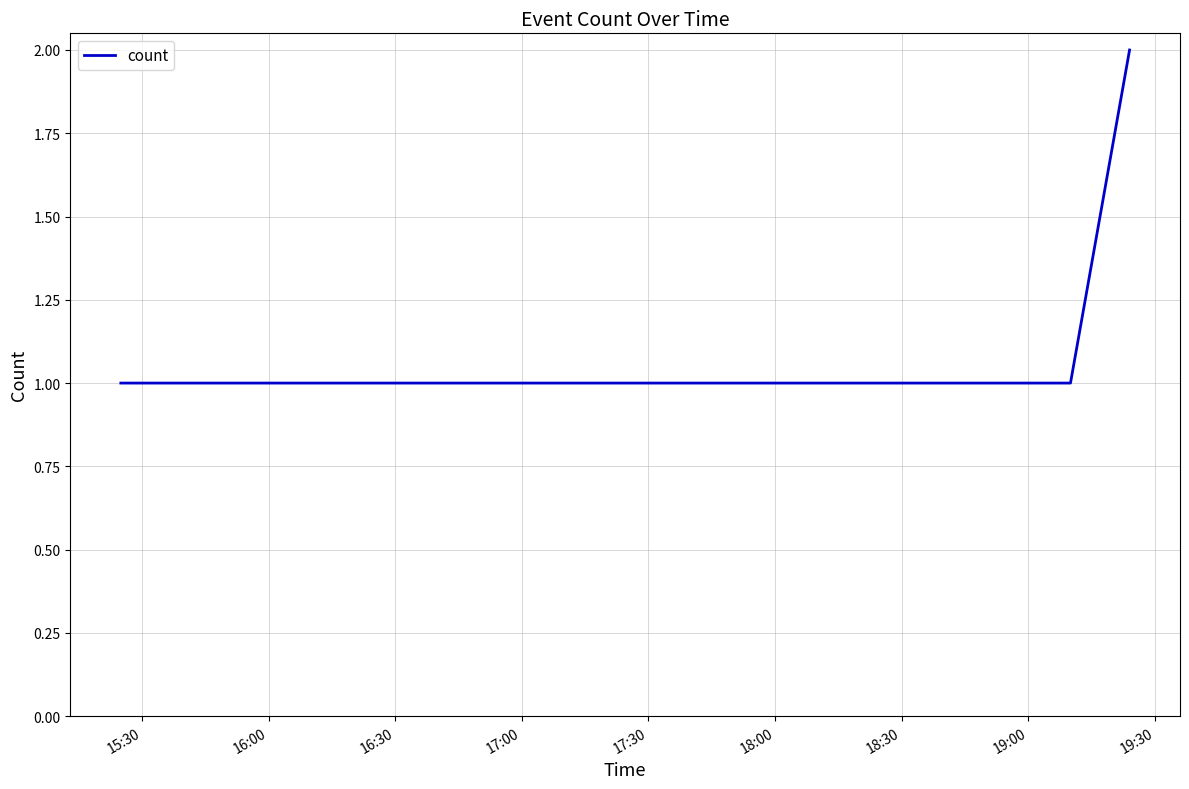

What is the sum of all values?

4